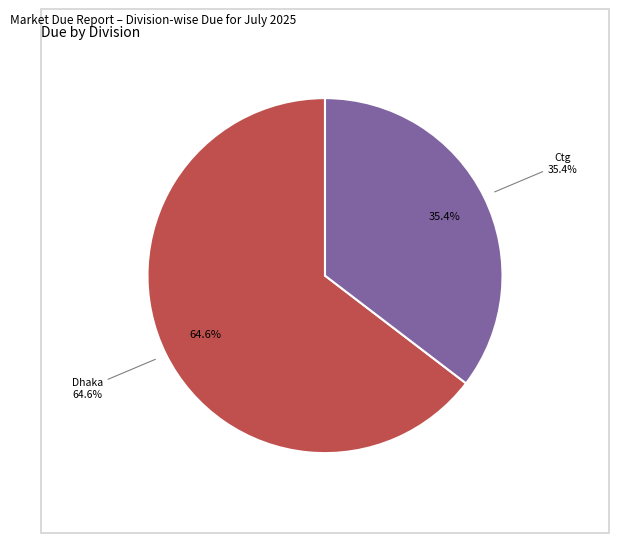

True or false: Ctg accounts for 35% of the total.

True